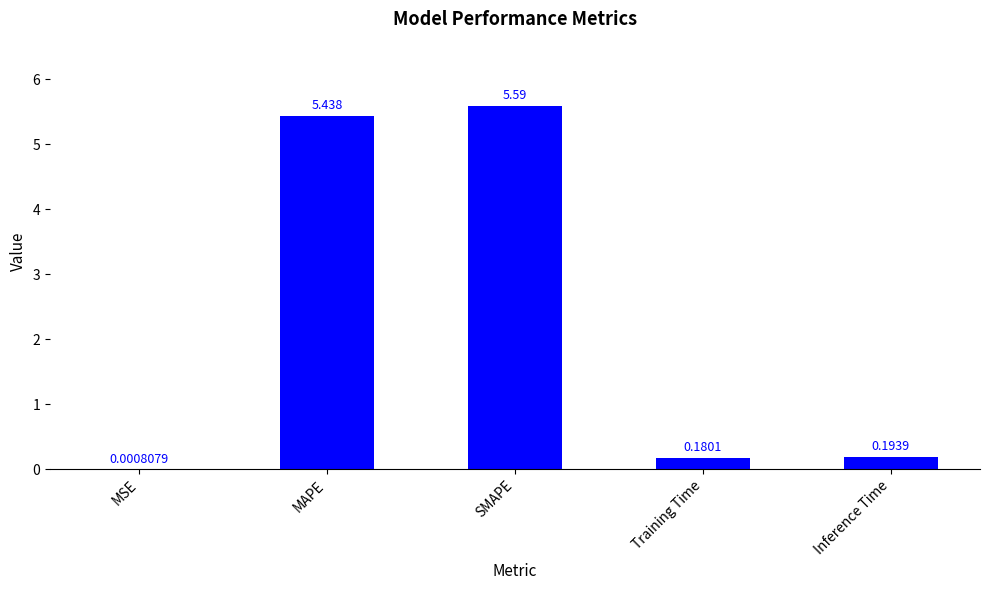

At which label is the value closest to 2?

Inference Time